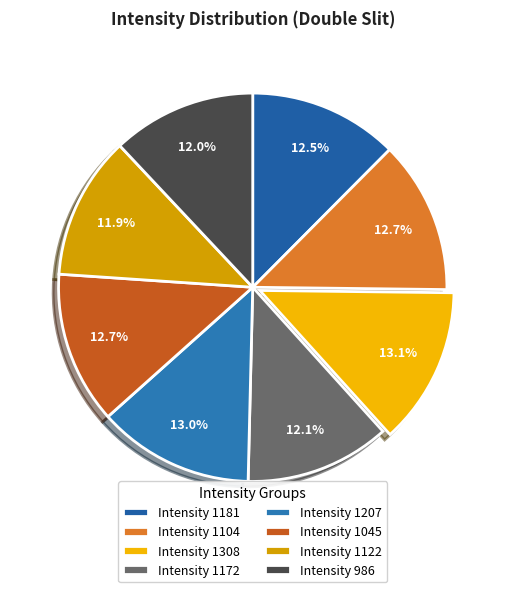

How many slices are in this pie chart?

8